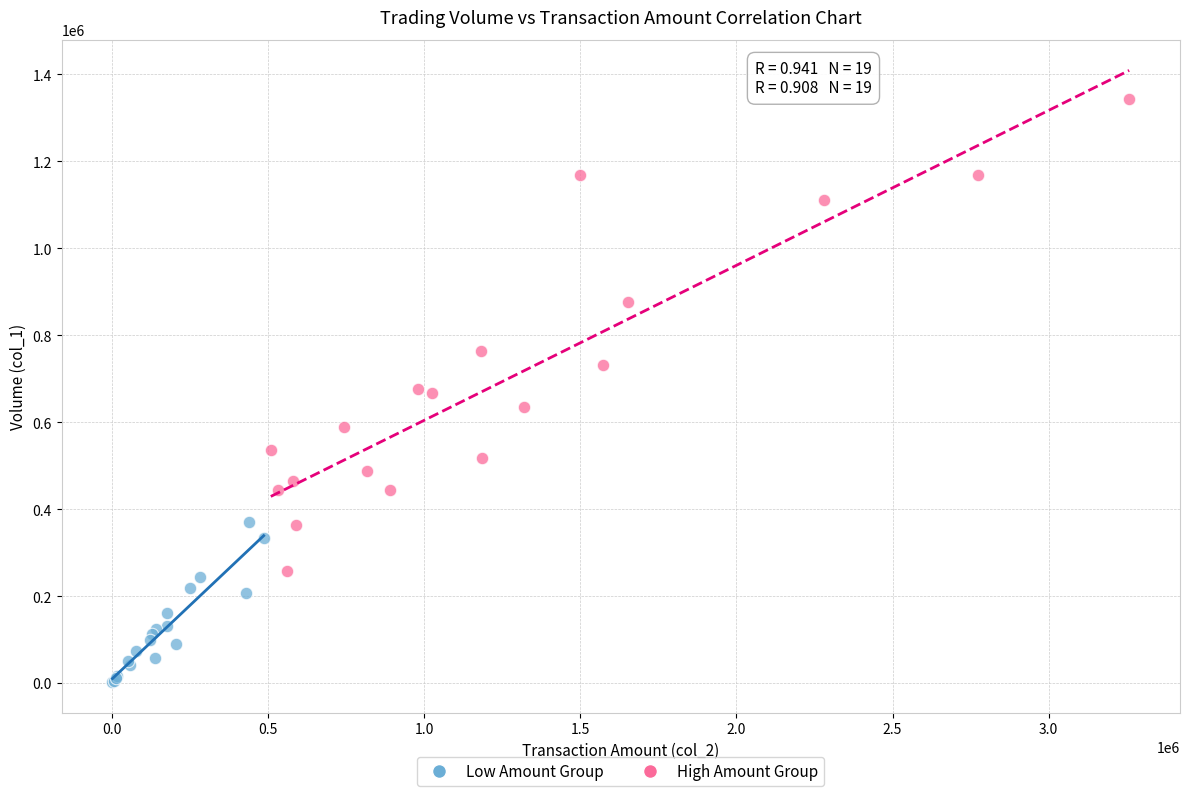

Which series contains the highest Y value?

High Amount Group